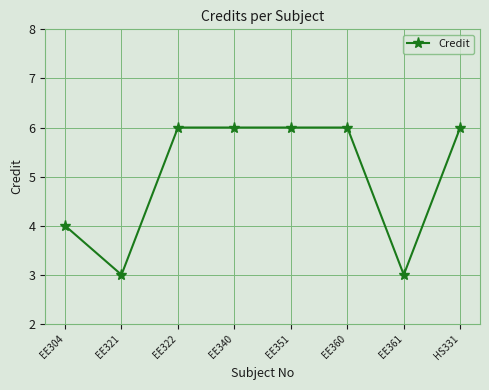

Count the values in the range 4 to 6.

6